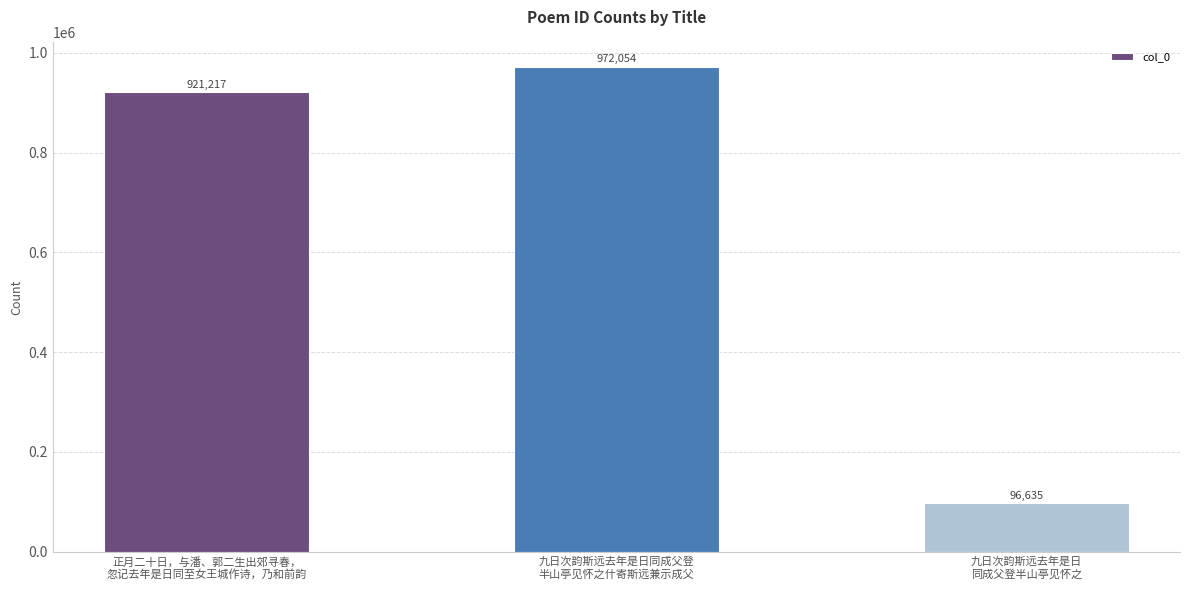

Reading right to left, extract all data points from this chart.

96635	972054	921217